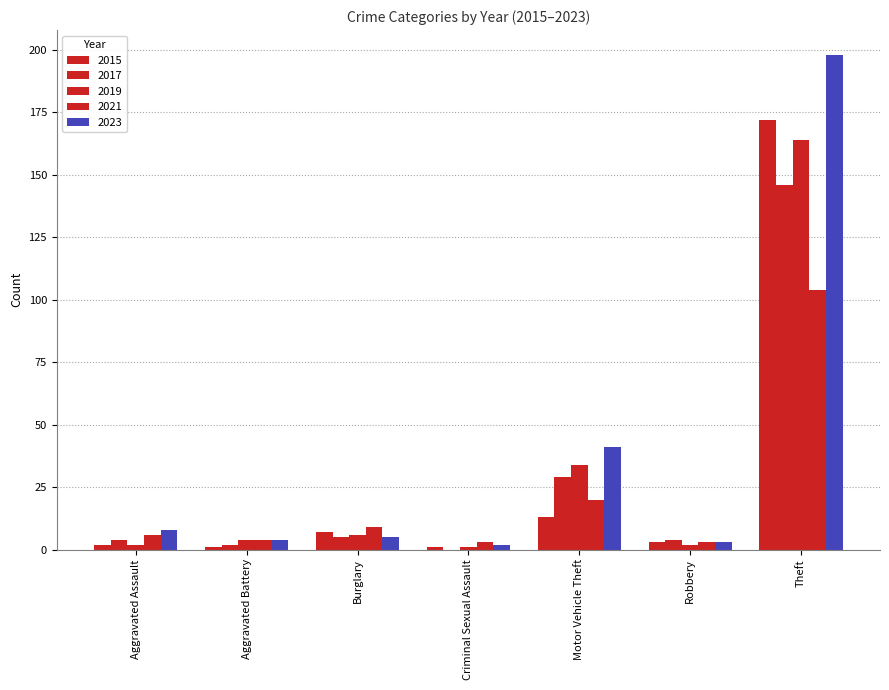

Reading left to right, list all the values displayed in this chart.

2015: Aggravated Assault=2	Aggravated Battery=1	Burglary=7	Criminal Sexual Assault=1	Motor Vehicle Theft=13	Robbery=3	Theft=172
2017: Aggravated Assault=4	Aggravated Battery=2	Burglary=5	Criminal Sexual Assault=0	Motor Vehicle Theft=29	Robbery=4	Theft=146
2019: Aggravated Assault=2	Aggravated Battery=4	Burglary=6	Criminal Sexual Assault=1	Motor Vehicle Theft=34	Robbery=2	Theft=164
2021: Aggravated Assault=6	Aggravated Battery=4	Burglary=9	Criminal Sexual Assault=3	Motor Vehicle Theft=20	Robbery=3	Theft=104
2023: Aggravated Assault=8	Aggravated Battery=4	Burglary=5	Criminal Sexual Assault=2	Motor Vehicle Theft=41	Robbery=3	Theft=198